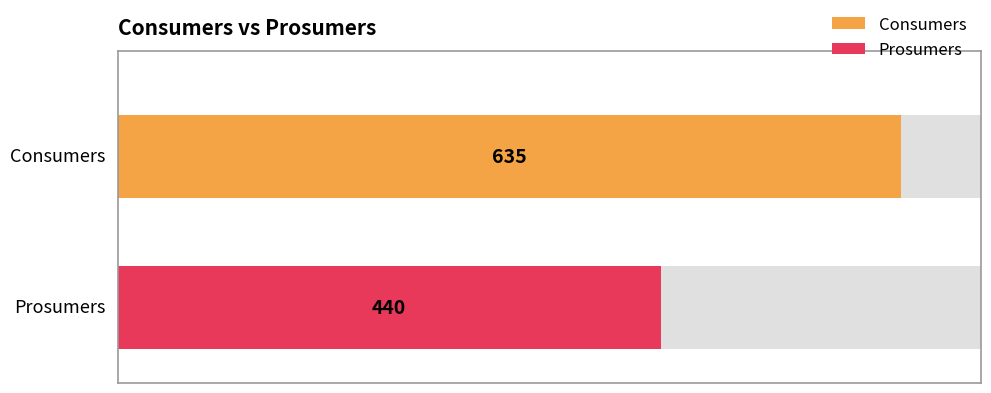

The value of Prosumers at 13 is 179. True or false?

False